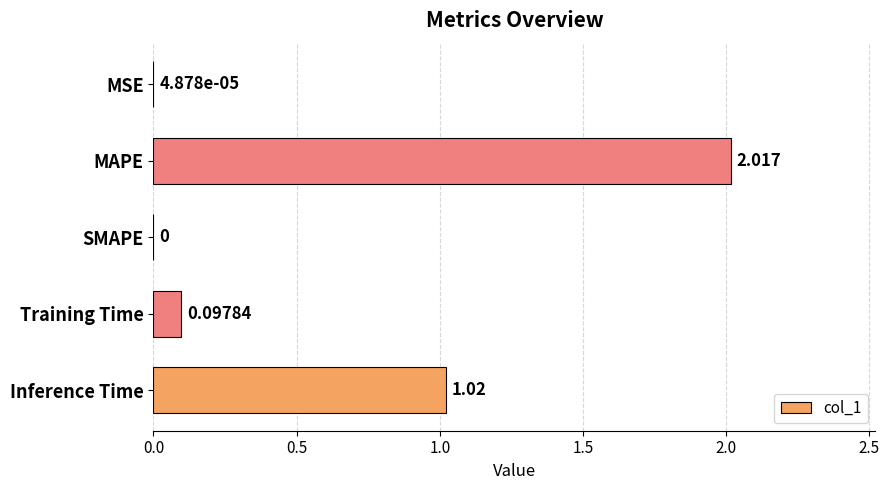

At which label is the value closest to 1?

Inference Time